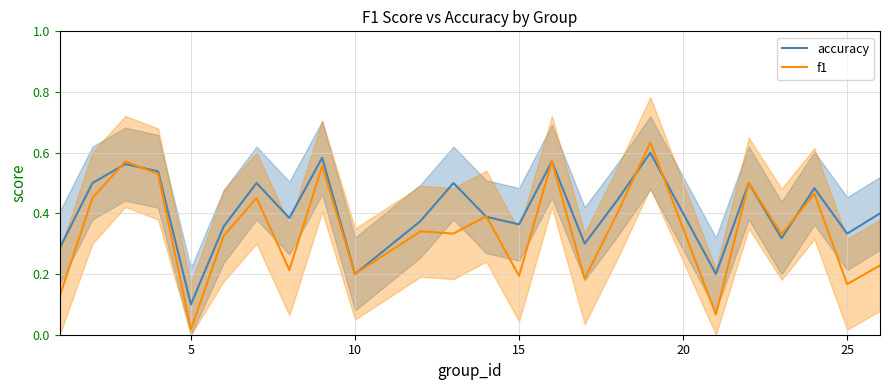

Where is f1 nearest to the value 0?

5